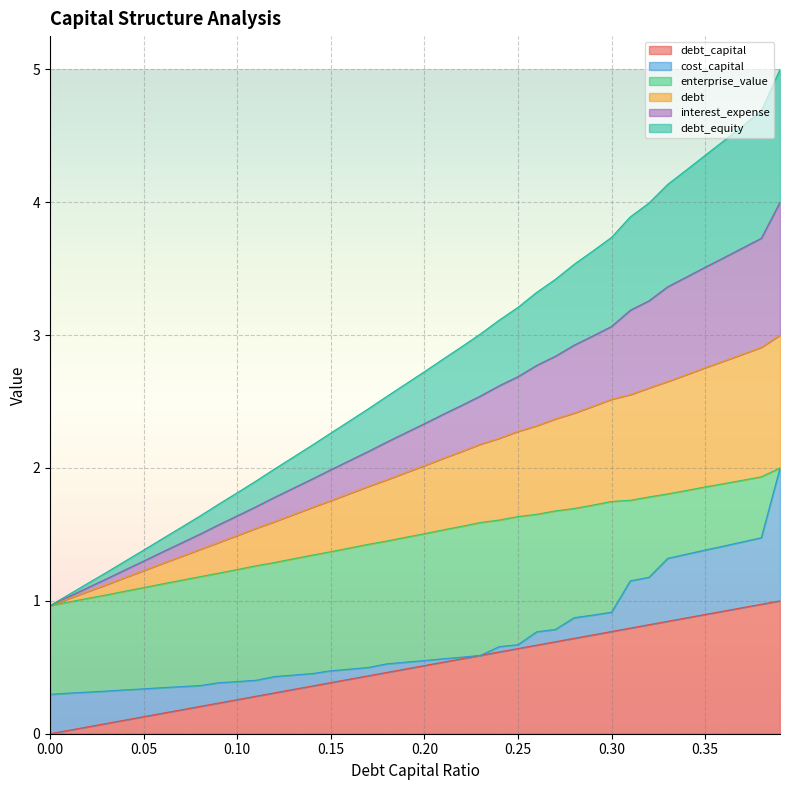

What is the label of the 12th point from the right?

0.28